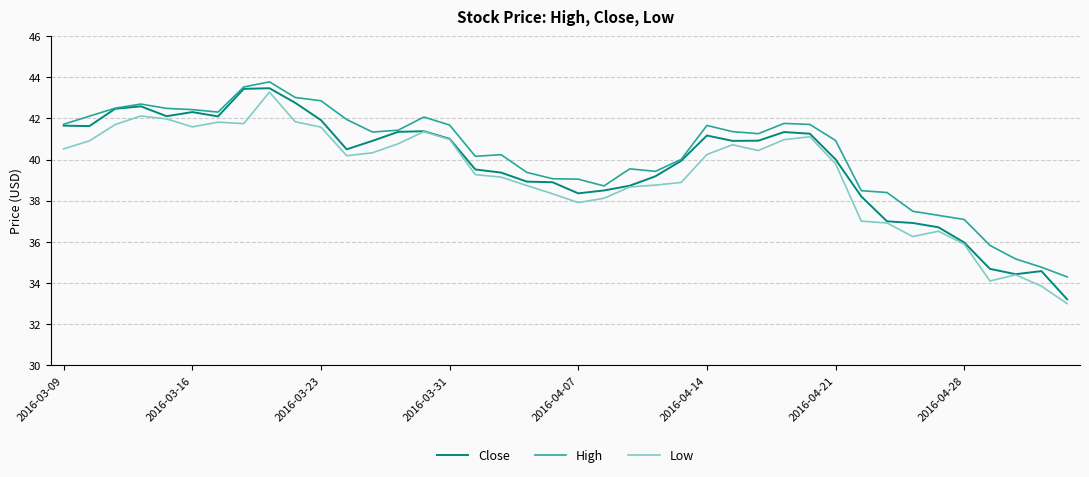

How many series are shown in this chart?

3